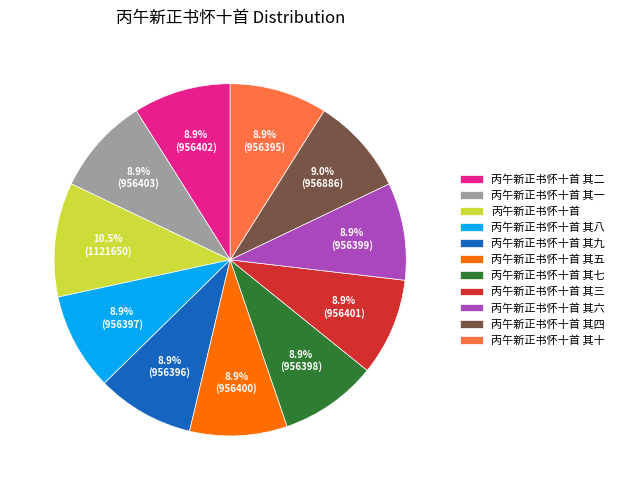

How much of the chart is everything except 丙午新正书怀十首 其三?

91.1%